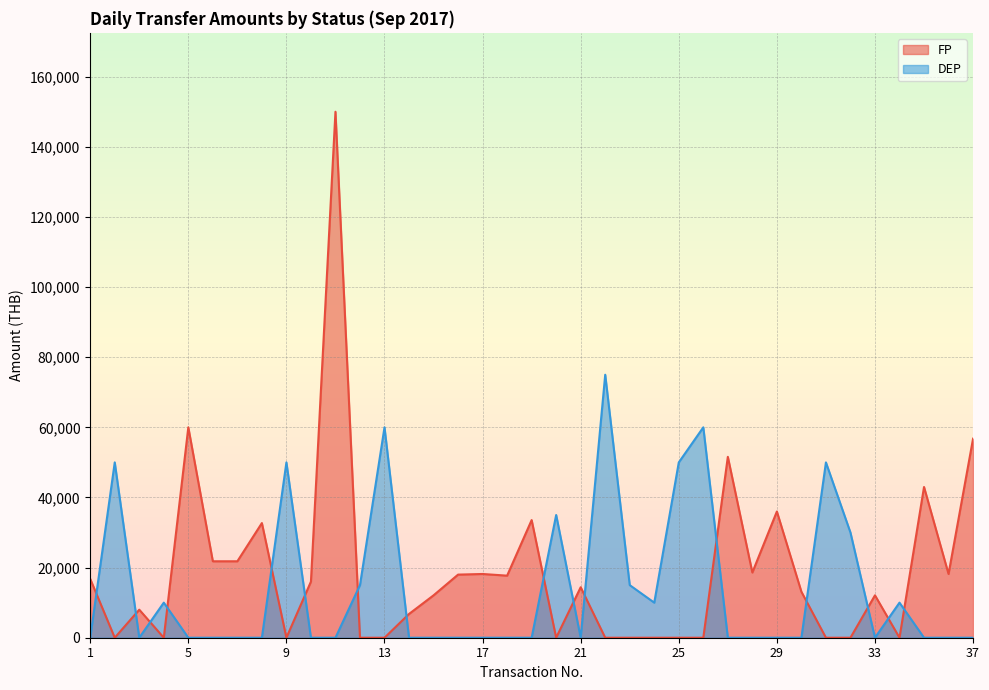

What is the sum of the DEP values at 31 and 17?

50000